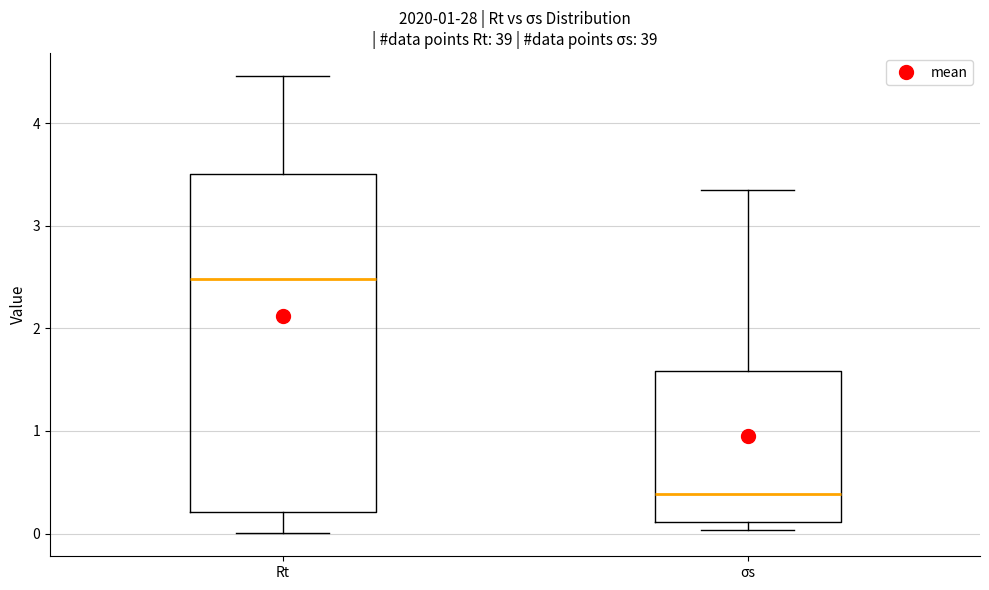

Where is the lower edge of the box for σs on the y-axis? The values are not printed on the chart, so give them approximately, as read against the axis.

0.1